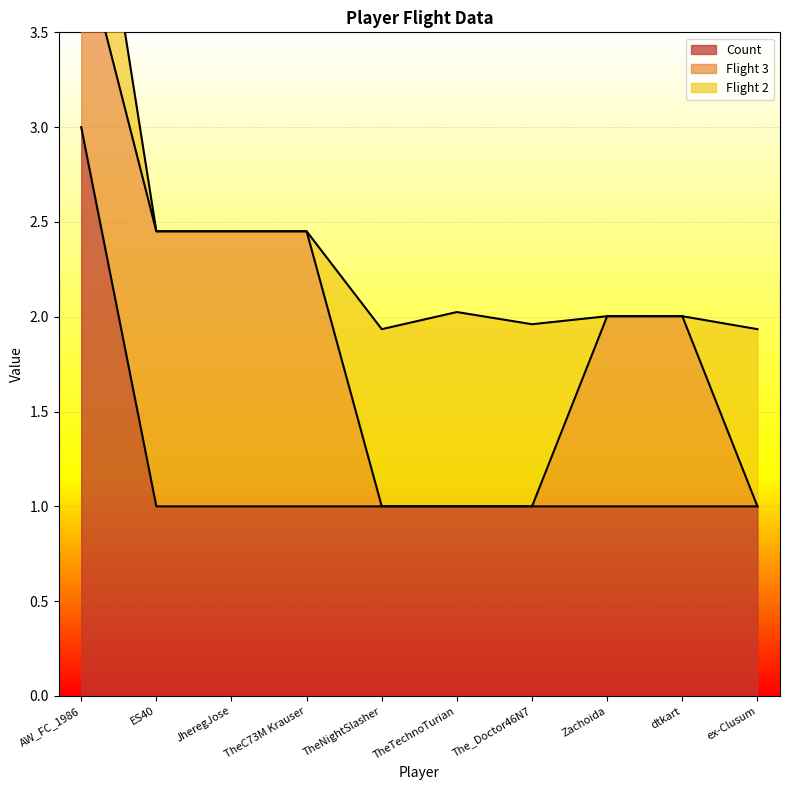

At how many categories does at least one series exceed 0?

10